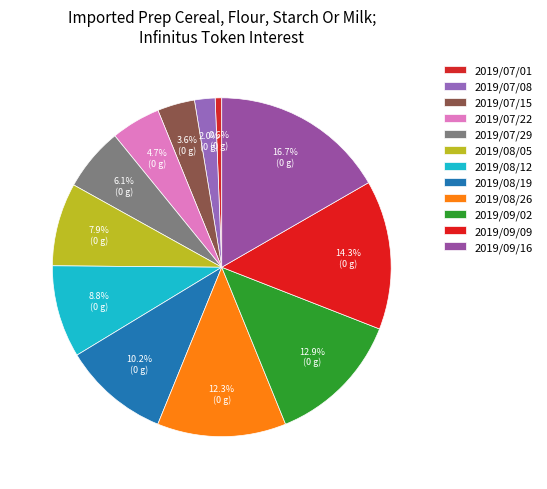

Which has a higher value, 2019/07/01 or 2019/09/16?

2019/09/16